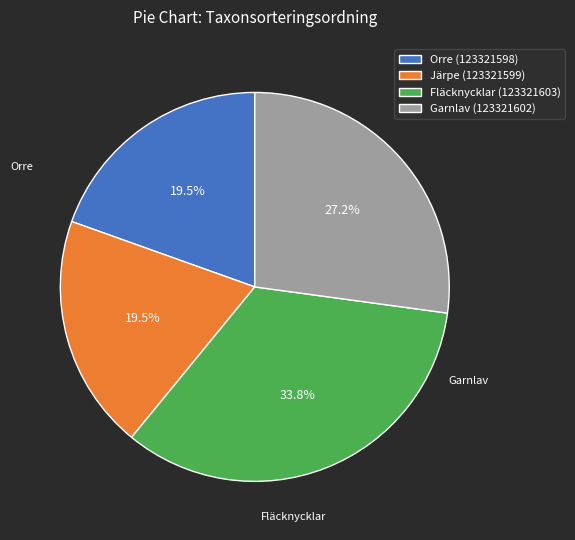

What is the ratio of the value at Järpe (123321599) to the value at Orre (123321598)?

1.0